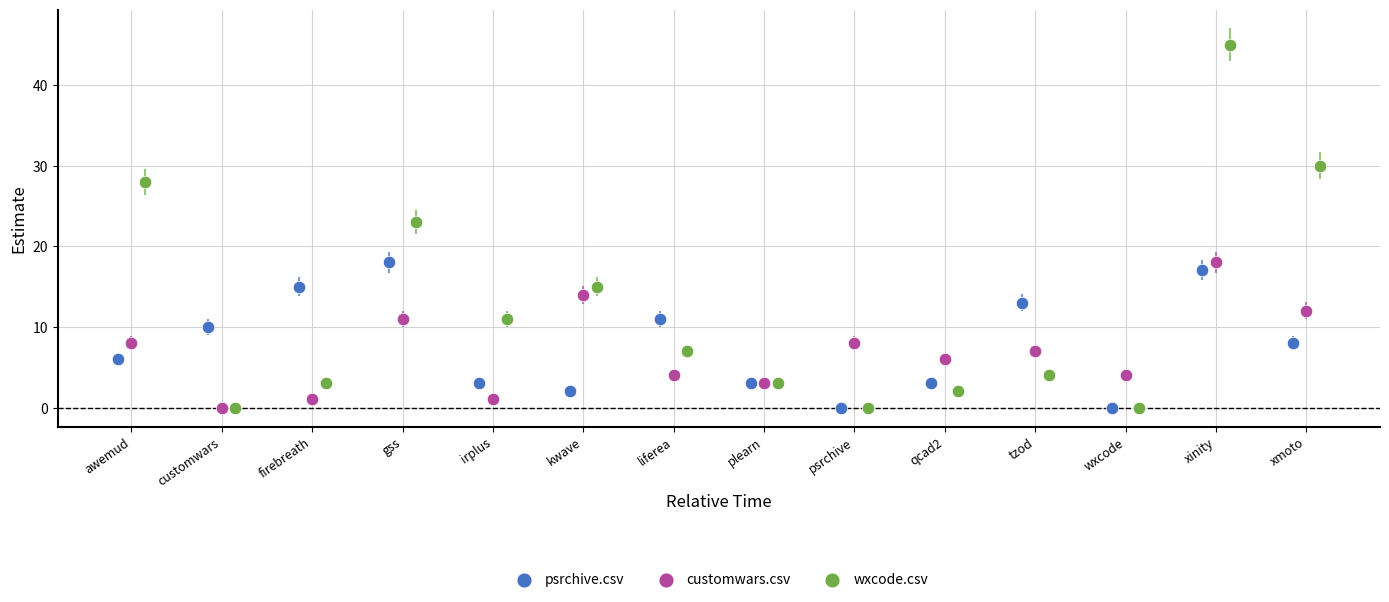

Which series contains the highest Y value?

wxcode.csv